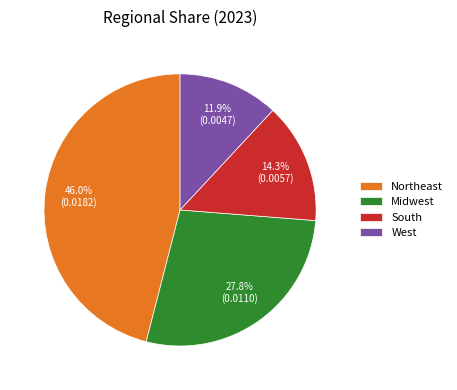

Rank the categories by value from lowest to highest.

West, South, Midwest, Northeast